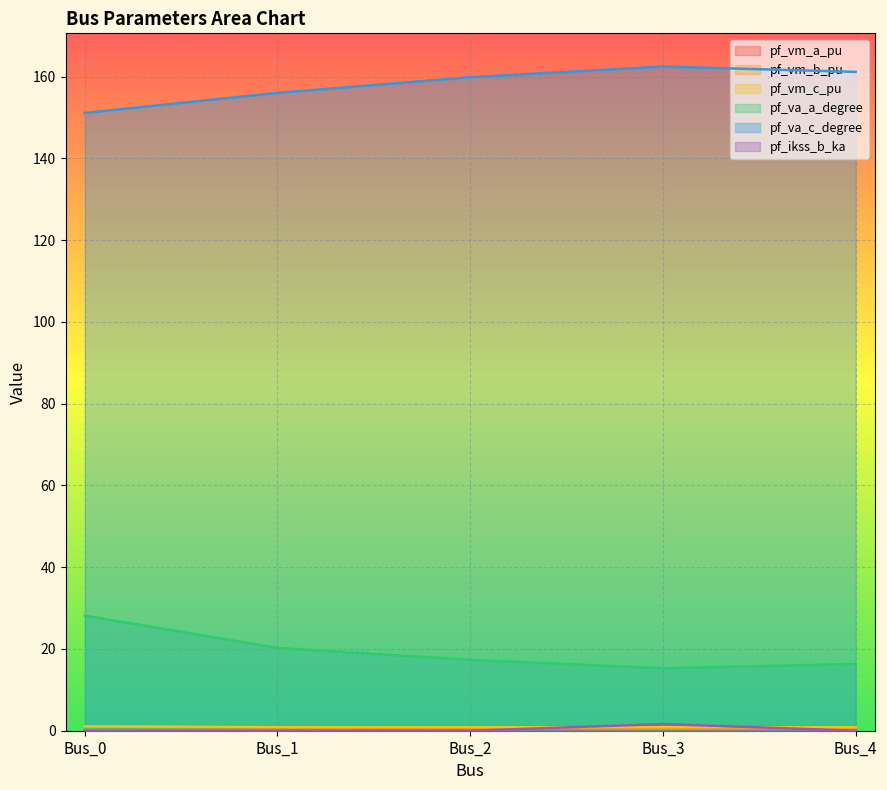

Is the value of pf_va_c_degree at Bus_2 greater than the value of pf_vm_a_pu at Bus_0?

Yes